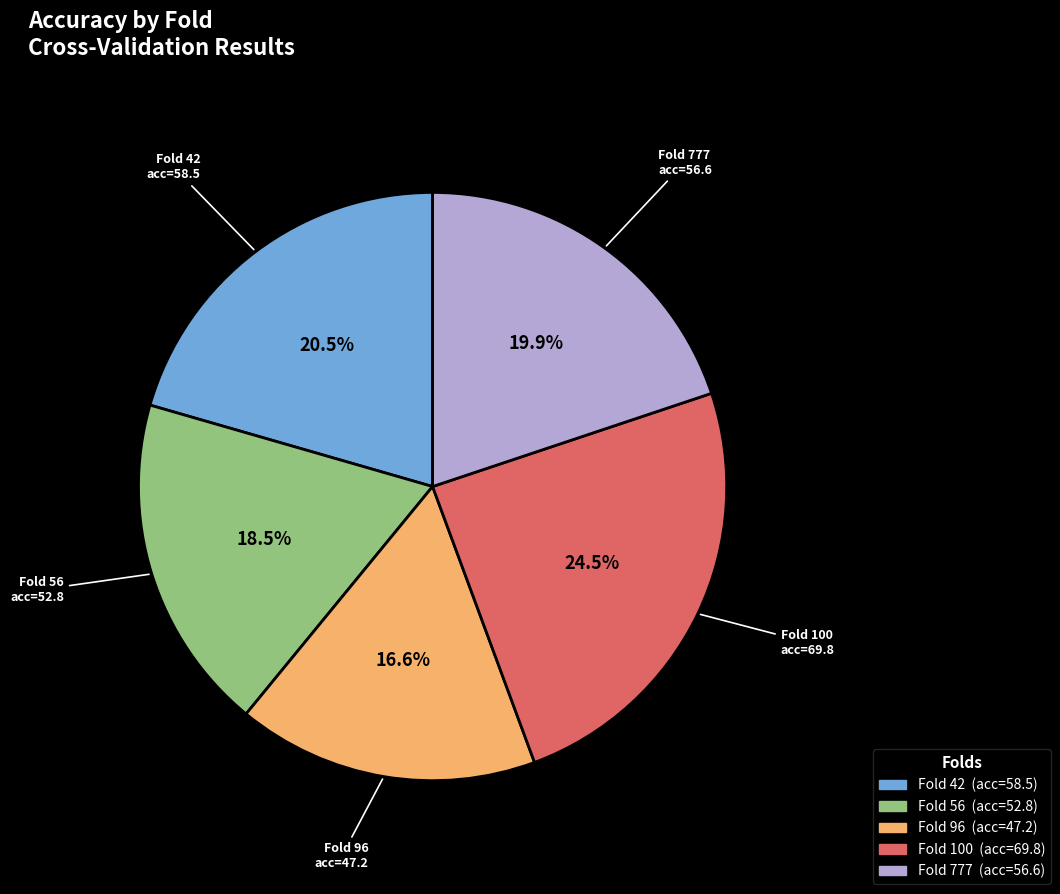

Is there a majority slice in this chart?

No